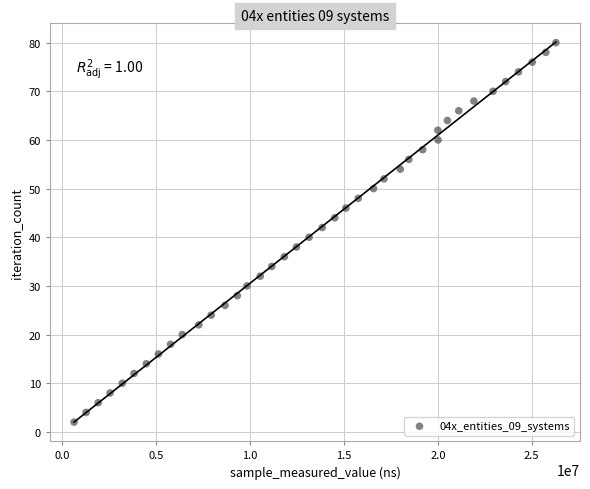

What is the range of Y values (max minus min)?

78